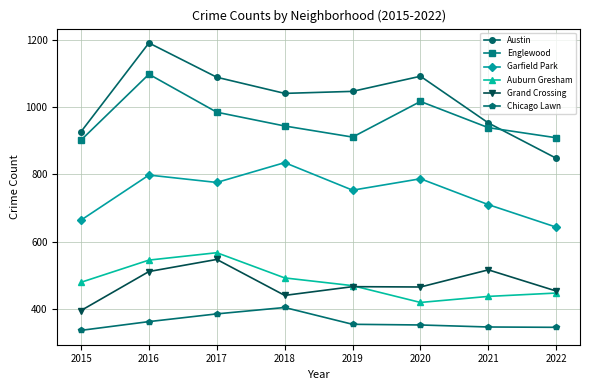

True or false: Garfield Park and Chicago Lawn cross at least once.

False